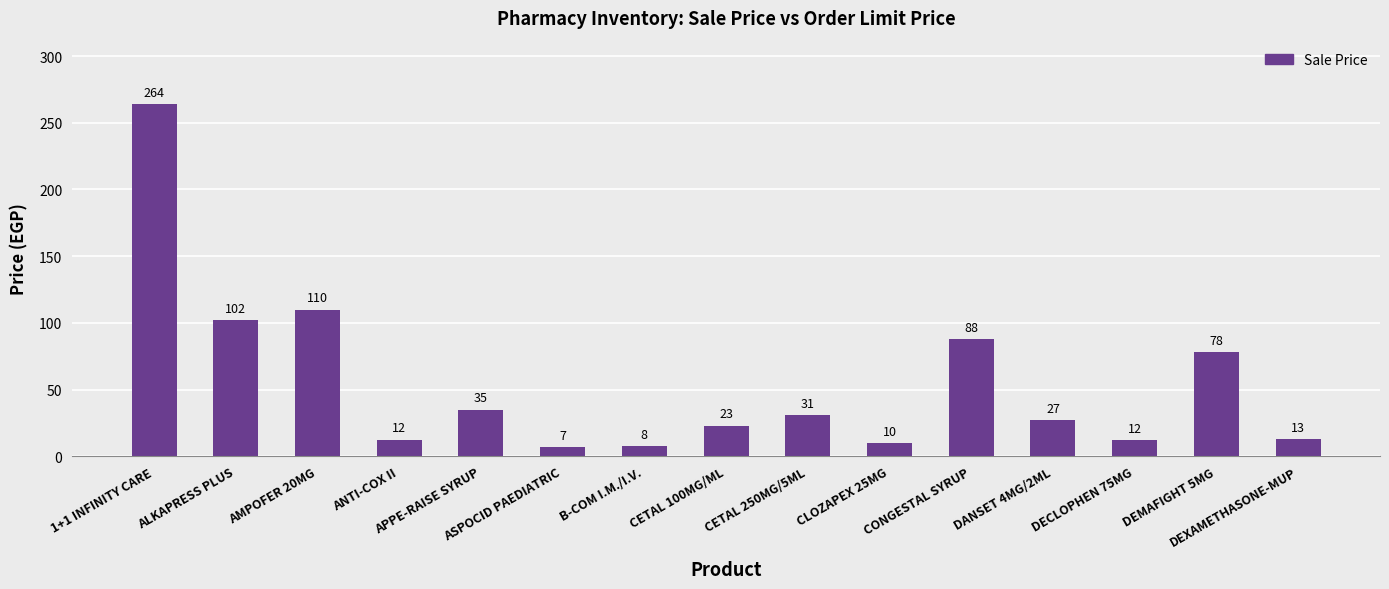

What is the ratio of the value at CONGESTAL SYRUP to the value at B-COM I.M./I.V.?

11.5